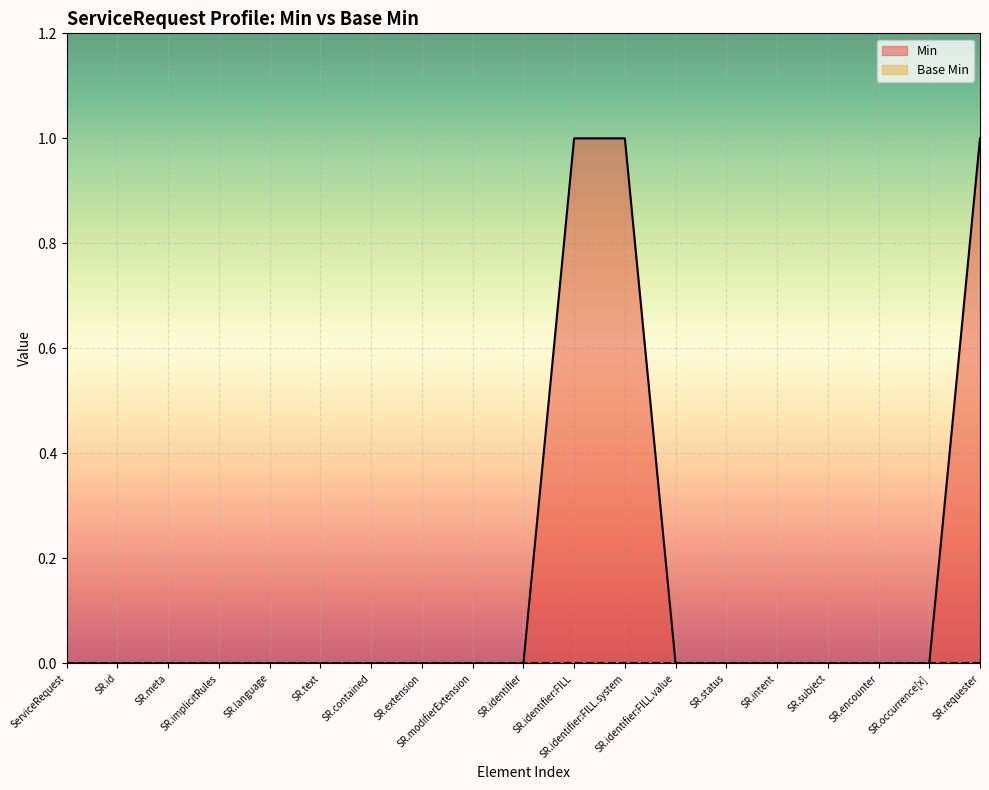

The Min series shows 0 at SR.occurrence[x]. True or false?

True